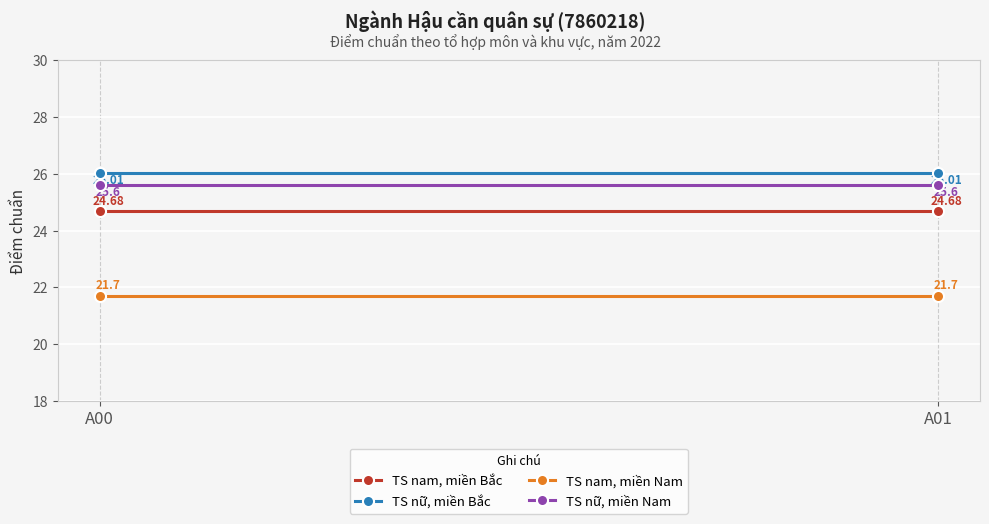

The TS nam, miền Nam series shows 5.9 at A00. True or false?

False